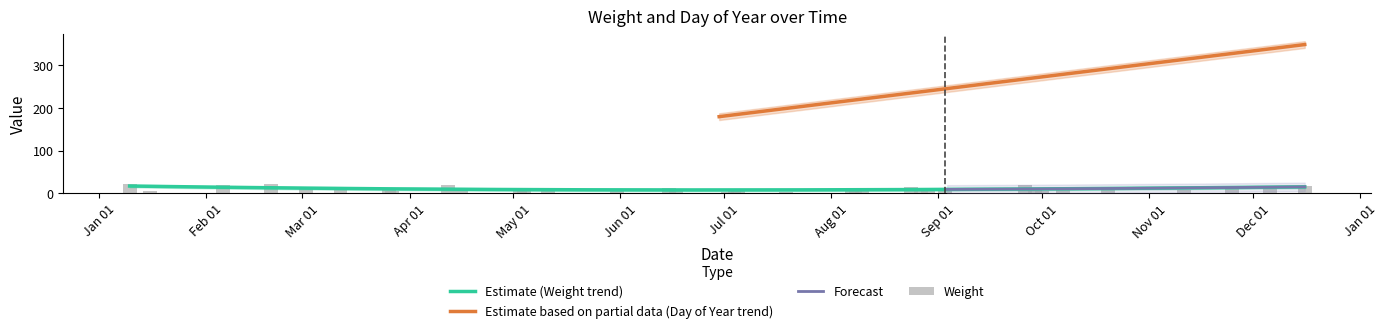

How many data points are less than 9?

17